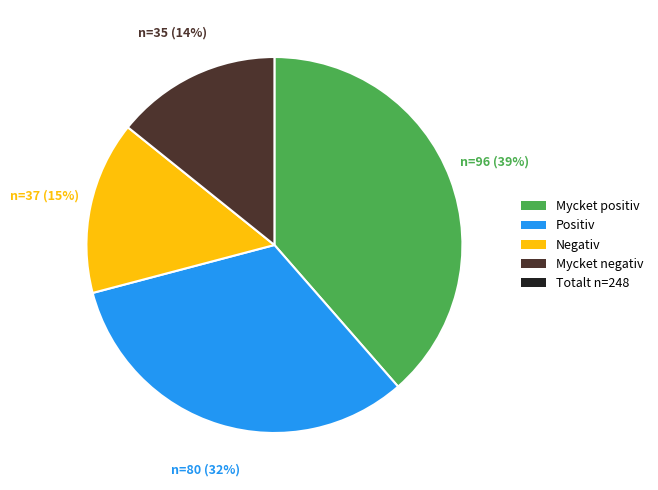

Is there a majority slice in this chart?

No